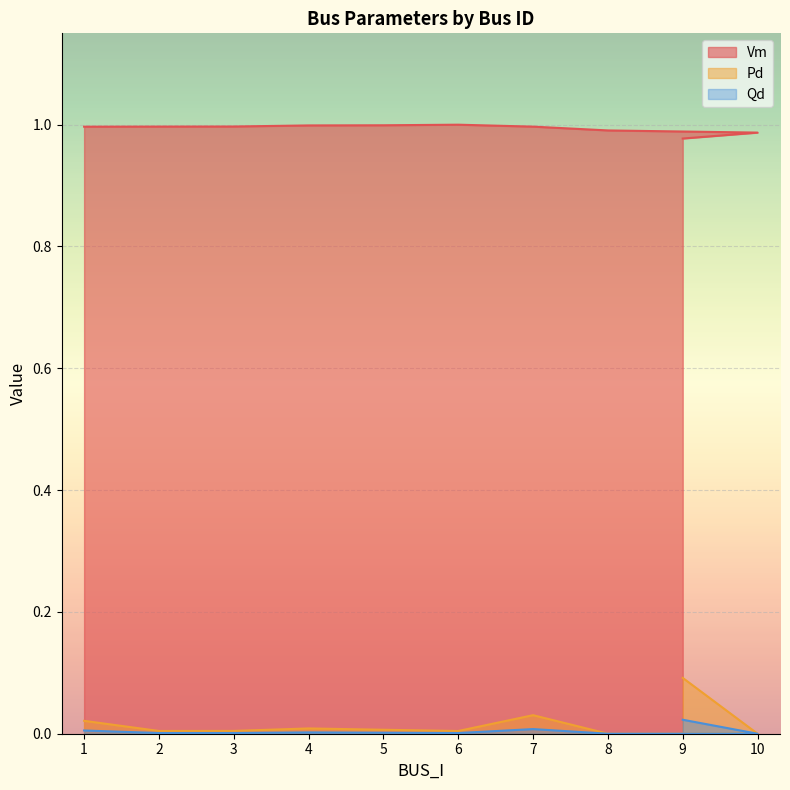

Which category has the highest value across all series?

6